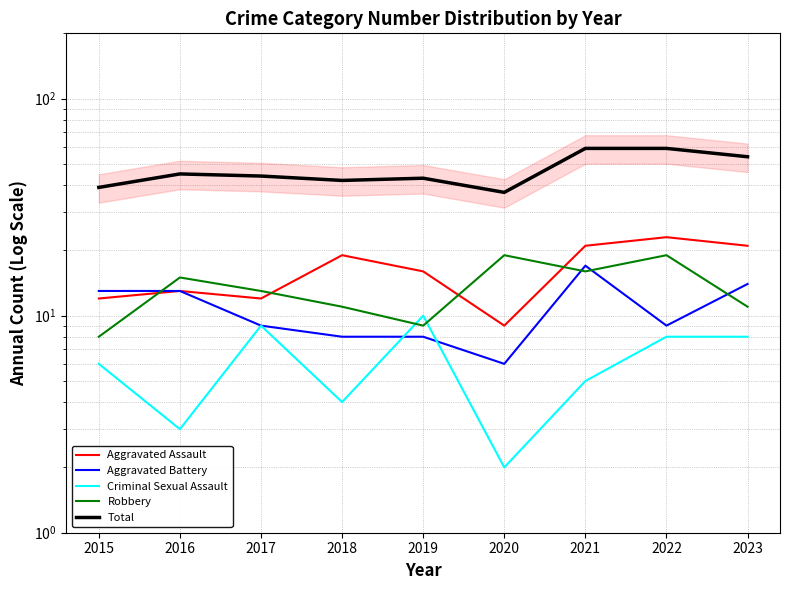

What is the value of the Aggravated Battery point at the 2nd from the left?

13